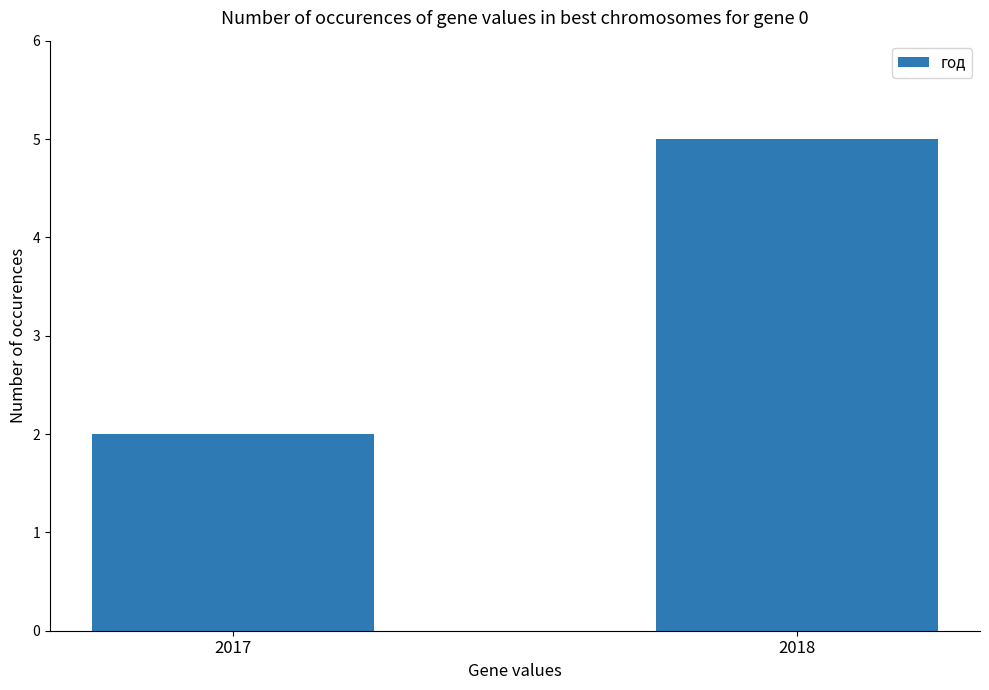

Is it true that the value at 2017 is 3?

False